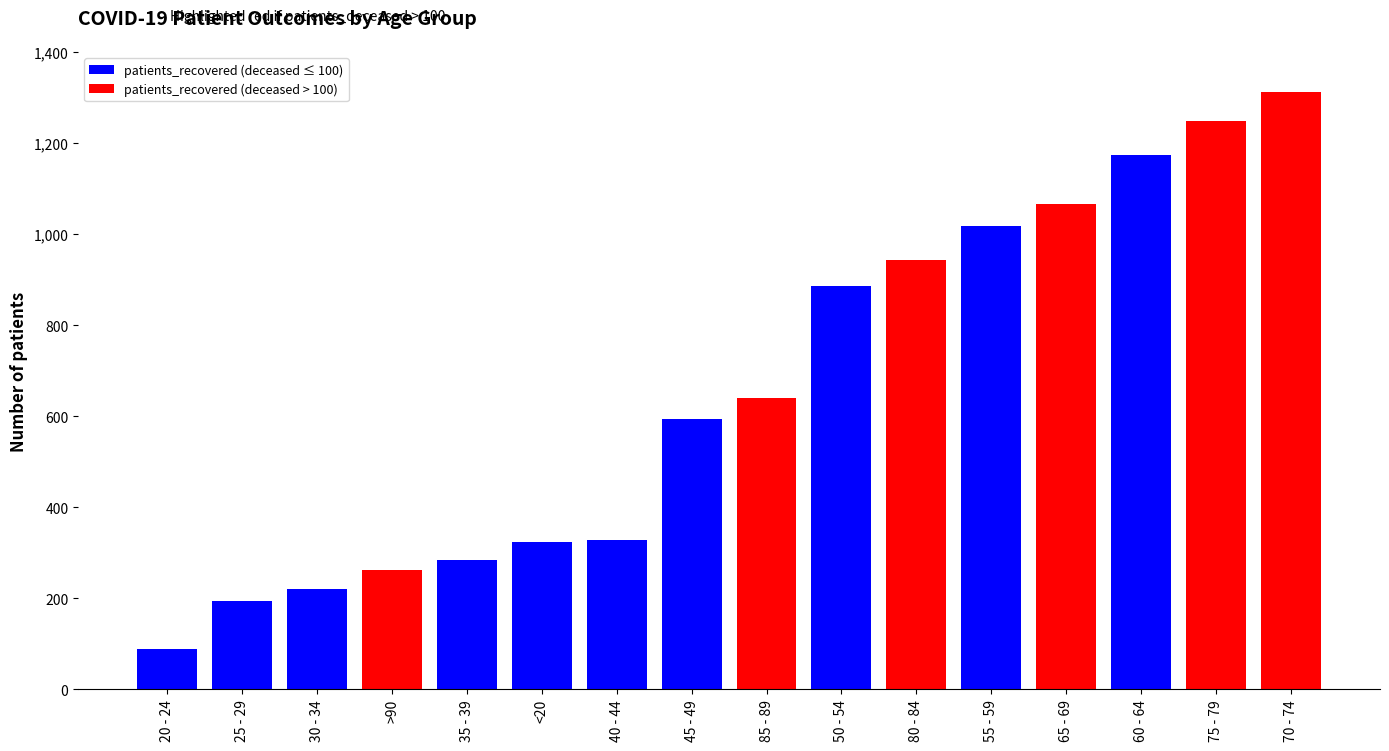

Are the bars horizontal?

No